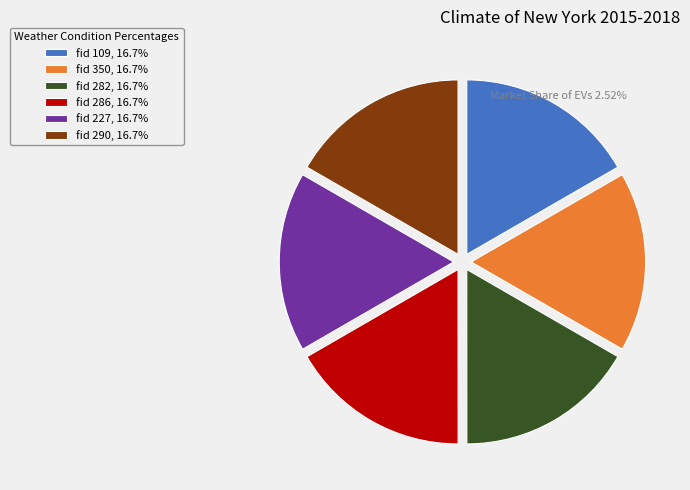

How many slices are in this pie chart?

6